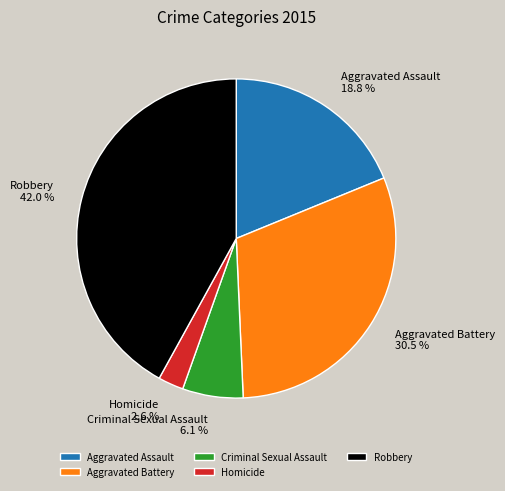

What is the largest slice in the pie chart?

Robbery